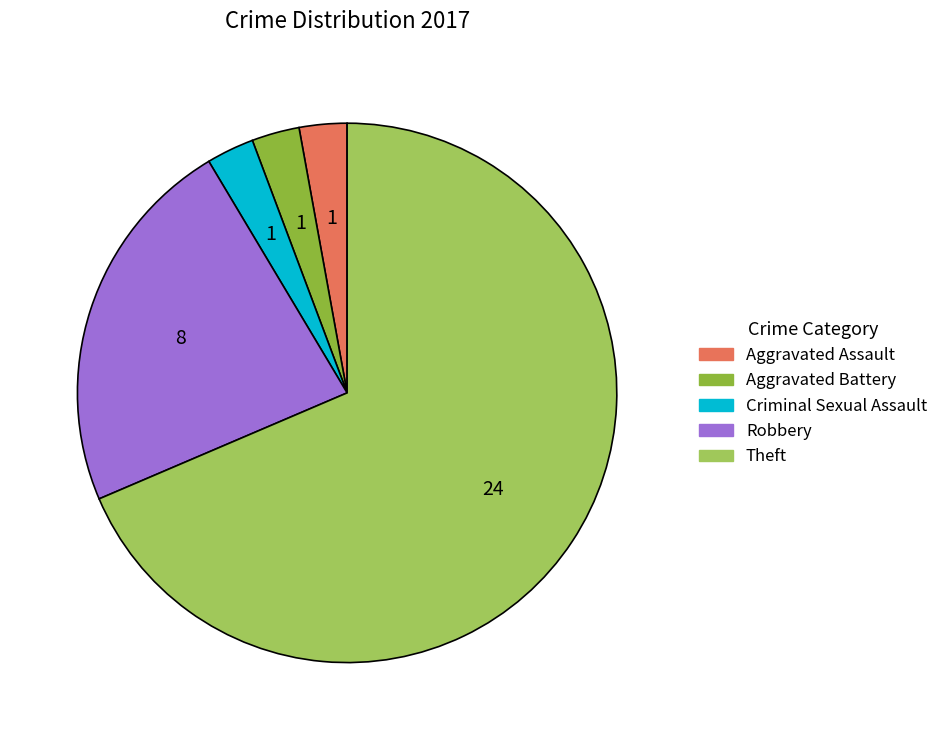

Which category has the biggest portion of the pie?

Theft